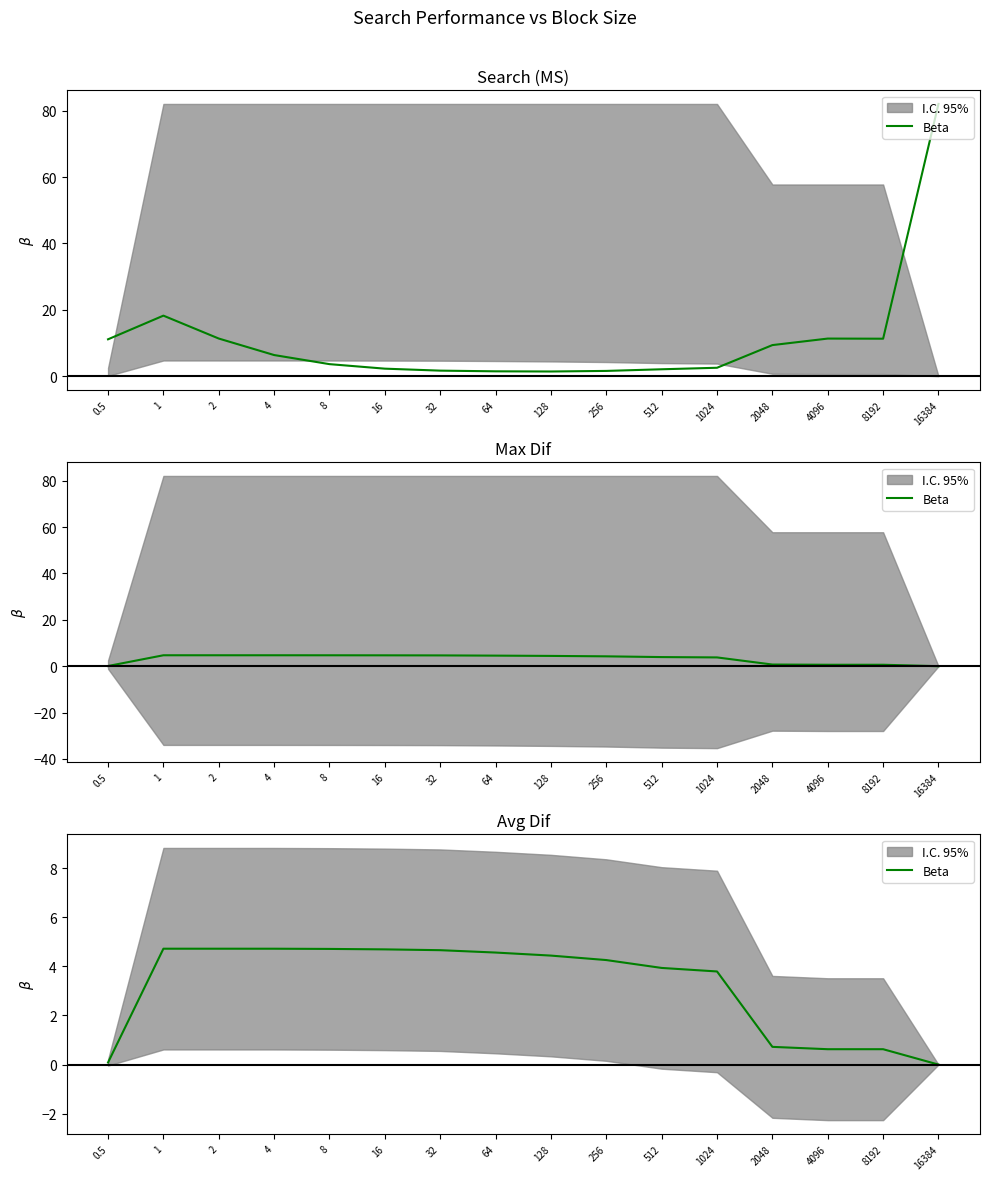

How many lines are shown in the chart?

1